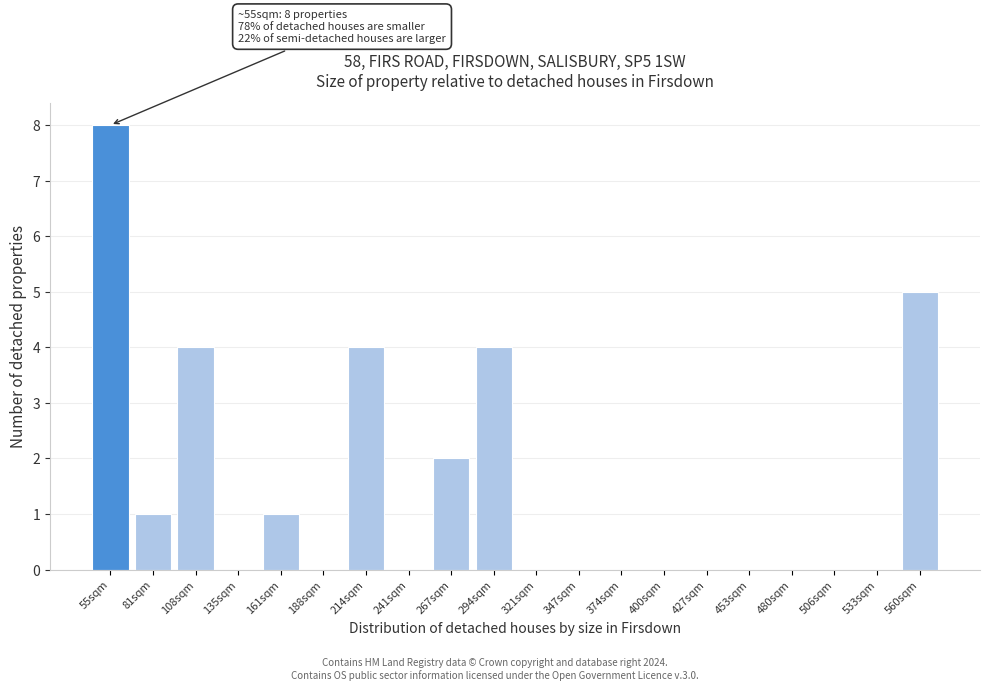

Reading left to right, extract all data points from this chart.

55sqm=8	81sqm=1	108sqm=4	135sqm=0	161sqm=1	188sqm=0	214sqm=4	241sqm=0	267sqm=2	294sqm=4	321sqm=0	347sqm=0	374sqm=0	400sqm=0	427sqm=0	453sqm=0	480sqm=0	506sqm=0	533sqm=0	560sqm=5